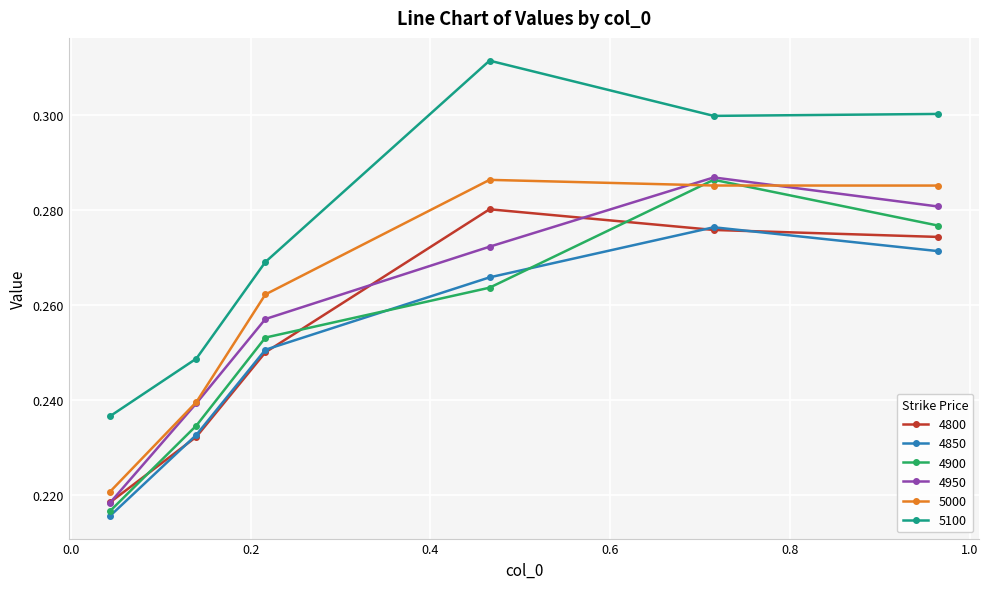

In 4850, how many points are higher than both neighbors (excluding endpoints)?

1